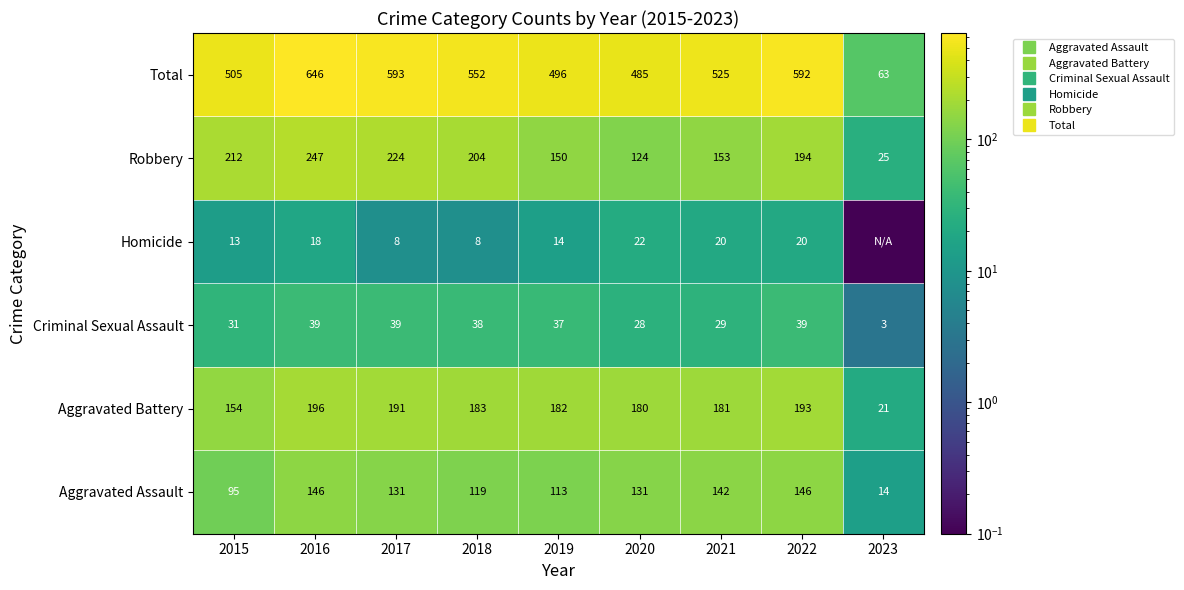

Between 2022 and 2020, which is larger?

2022